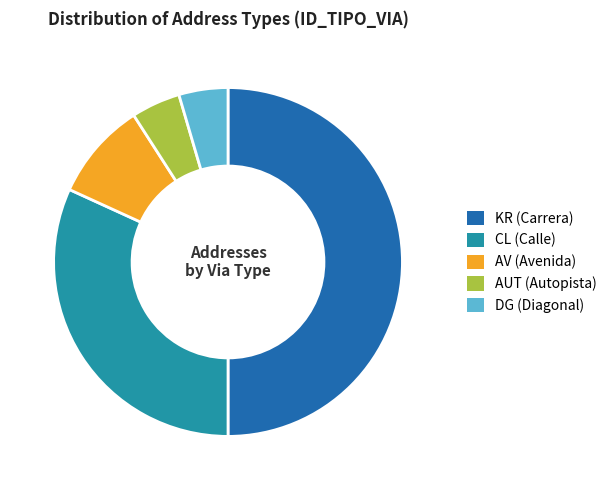

Which category has the biggest portion of the pie?

KR